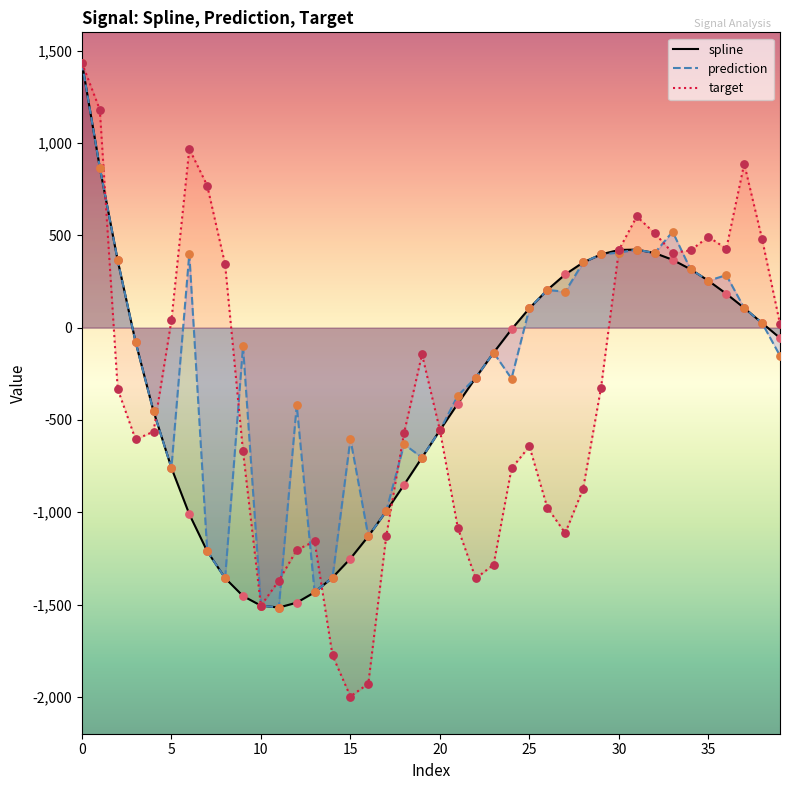

Which series has the largest Y range (max minus min)?

target